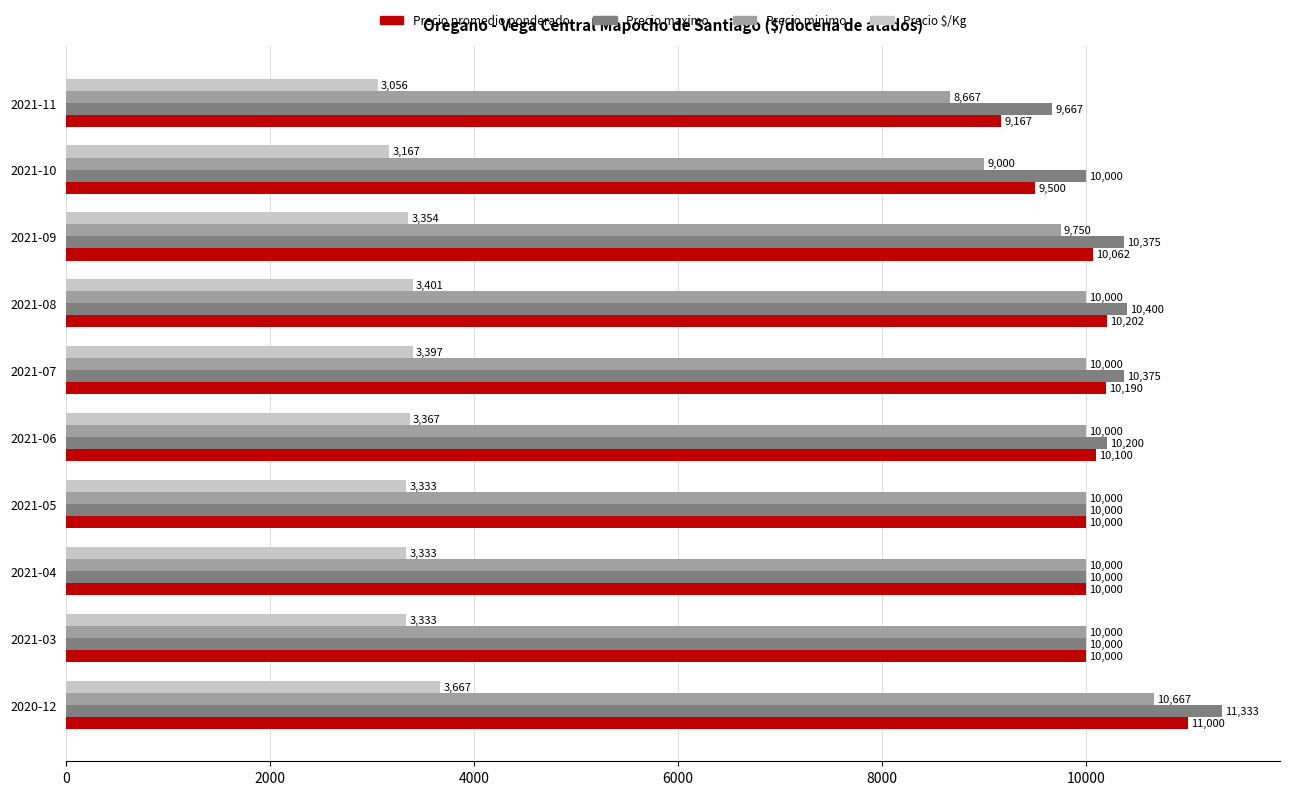

How many categories are shown in the chart?

10